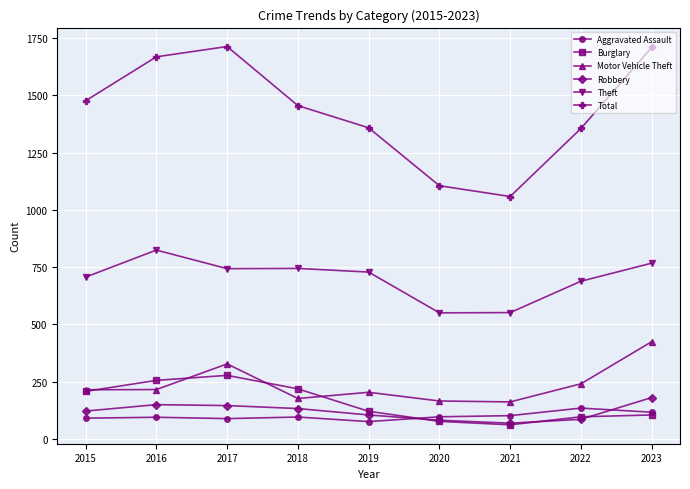

What is the greatest value displayed?

1713